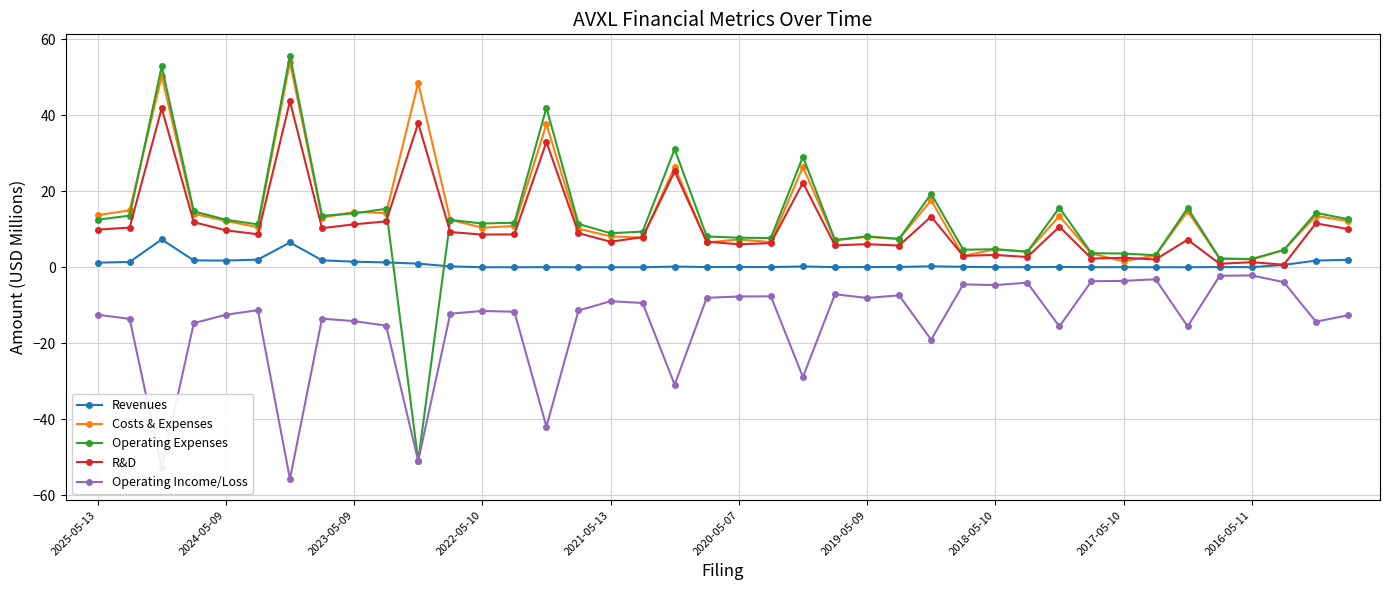

What is the maximum value shown in the chart?

55.8